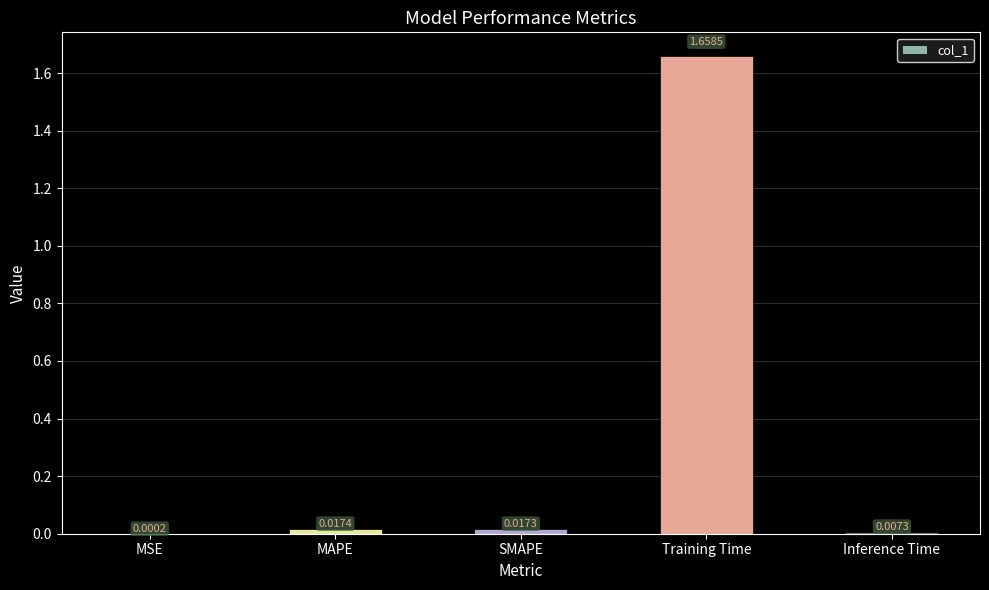

How many distinct data groups are displayed?

1